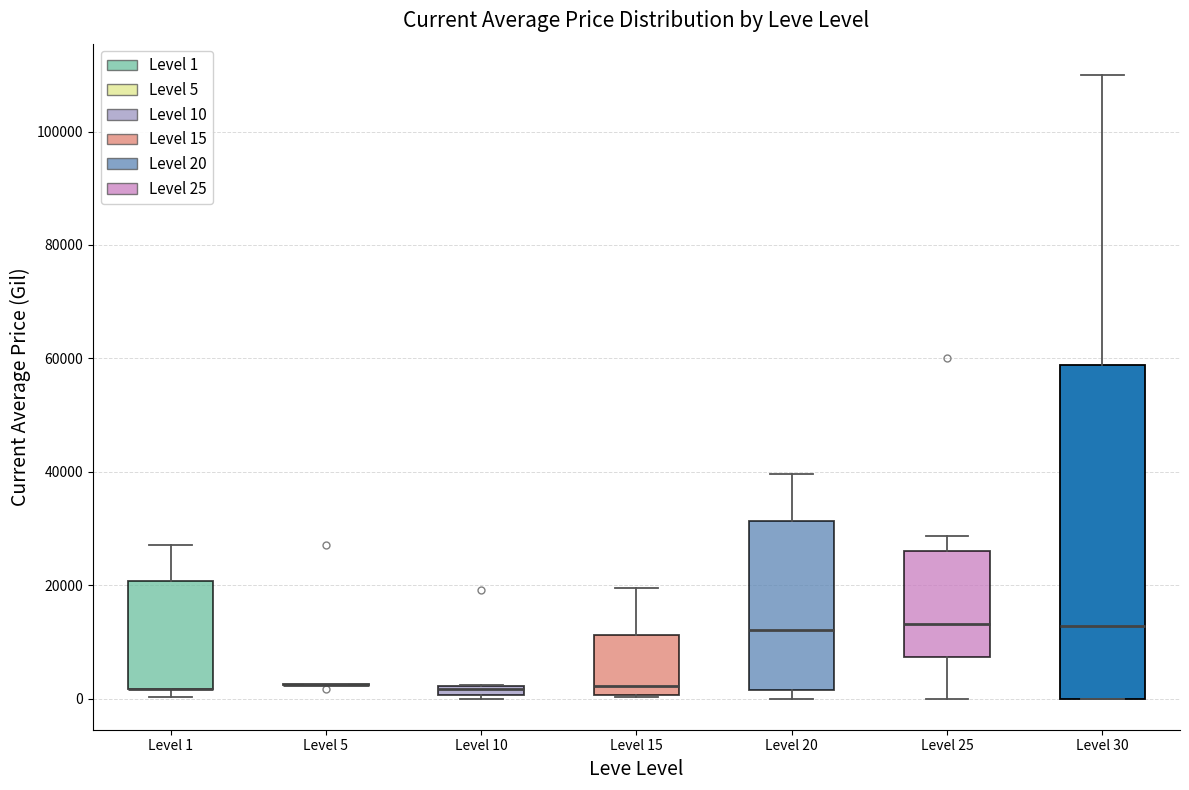

Comparing the boxes themselves (not the whiskers), which one is the tallest?

Level 30